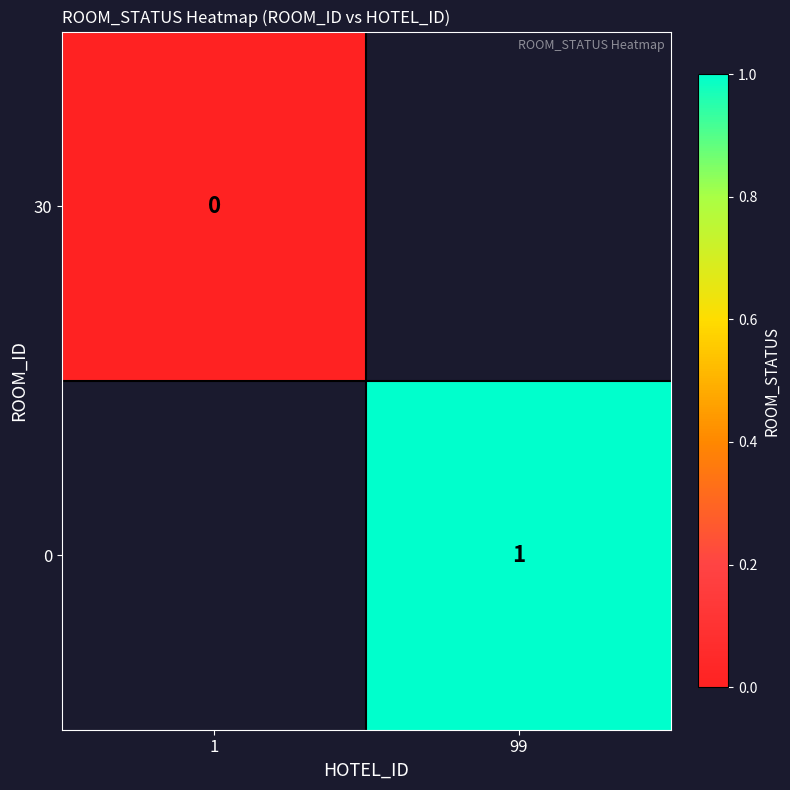

The value of 30 at 1 is 0.0. True or false?

True